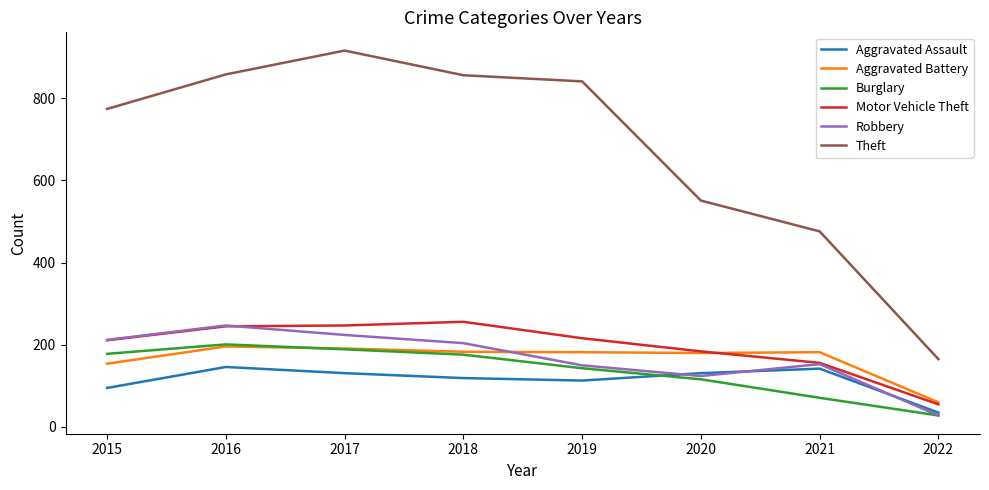

What is the approximate value of Aggravated Assault at 2015?

95